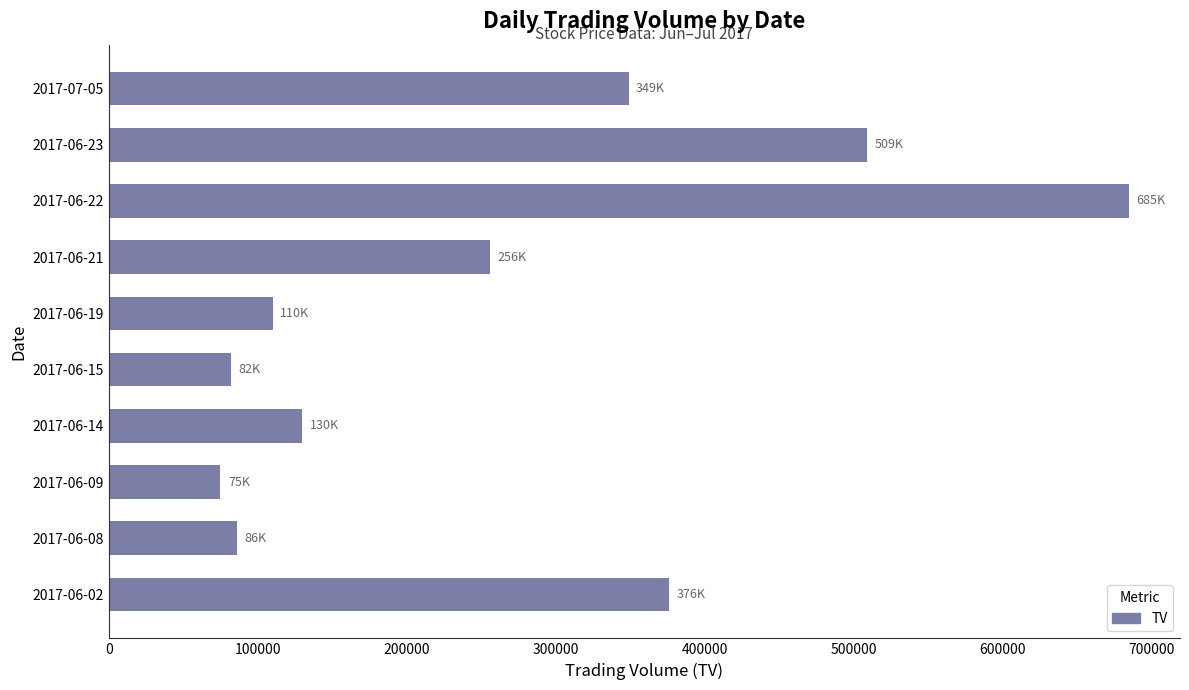

Is it true that the value at 2017-06-22 is 1066483?

False